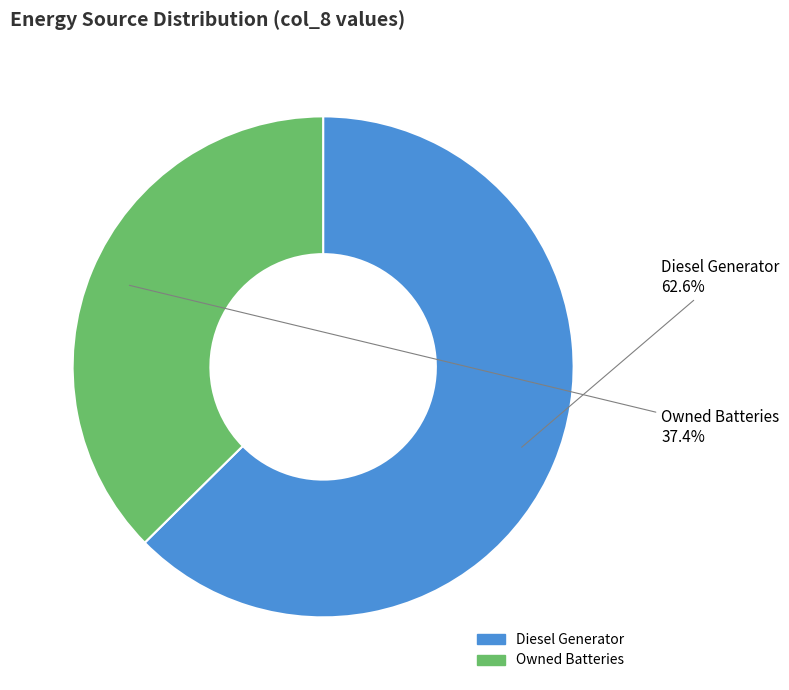

Is there a majority slice in this chart?

Yes